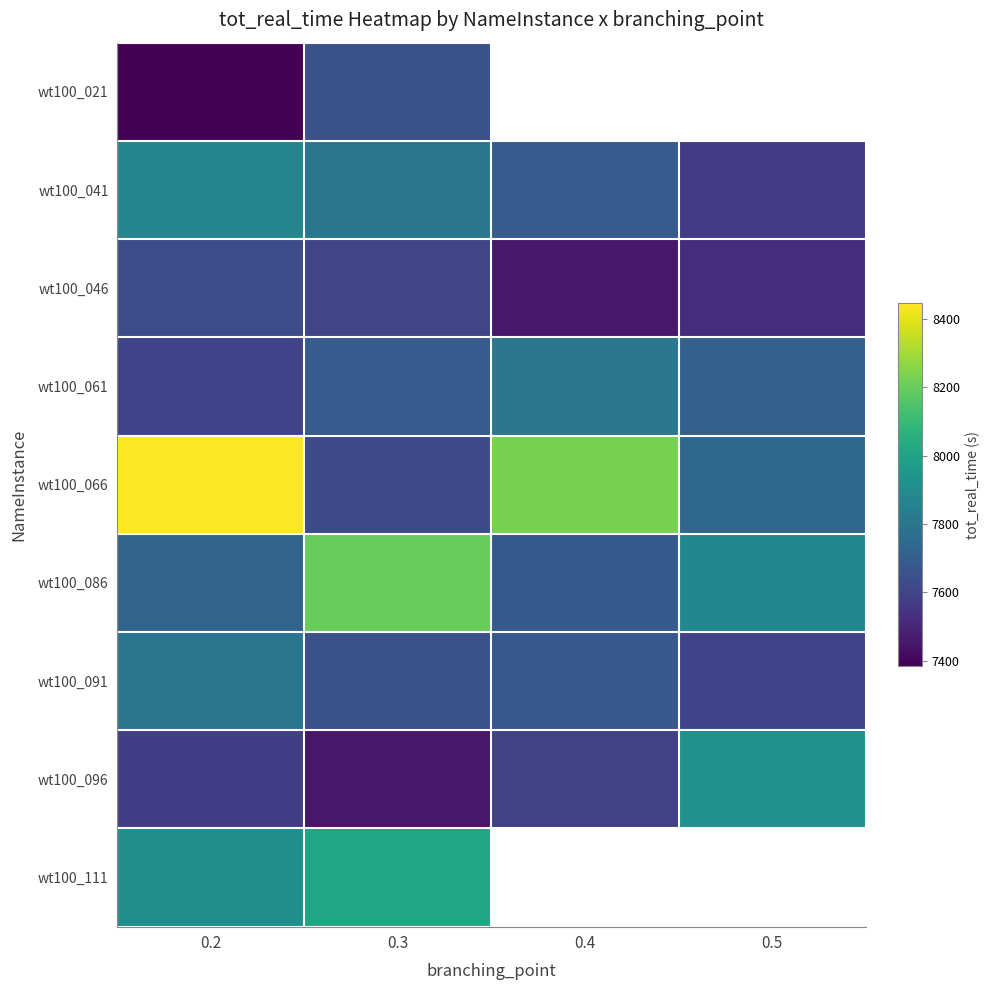

What is the maximum value shown in the chart?

8445.0